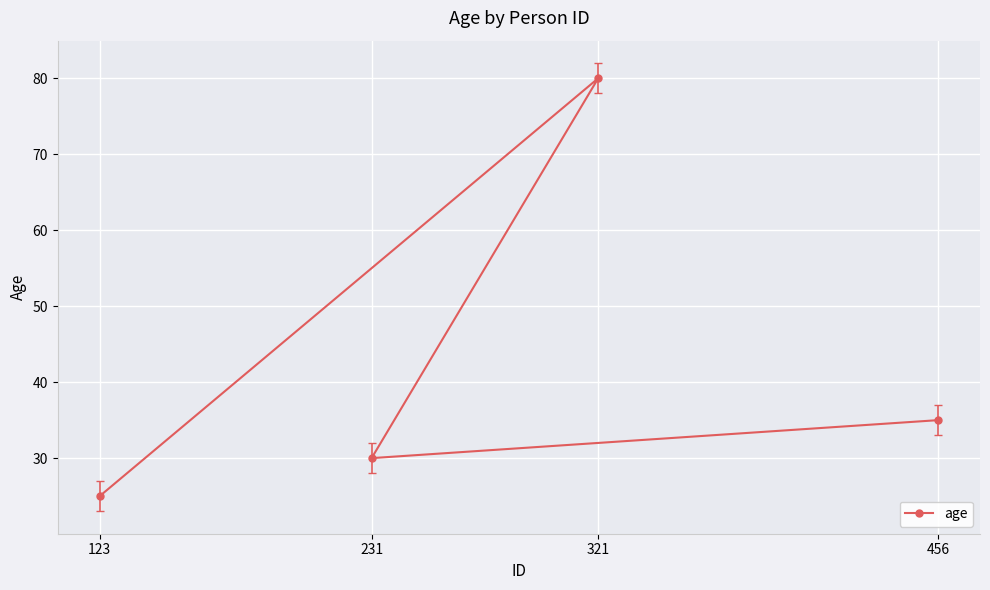

Between 321 and 123, which is larger?

321